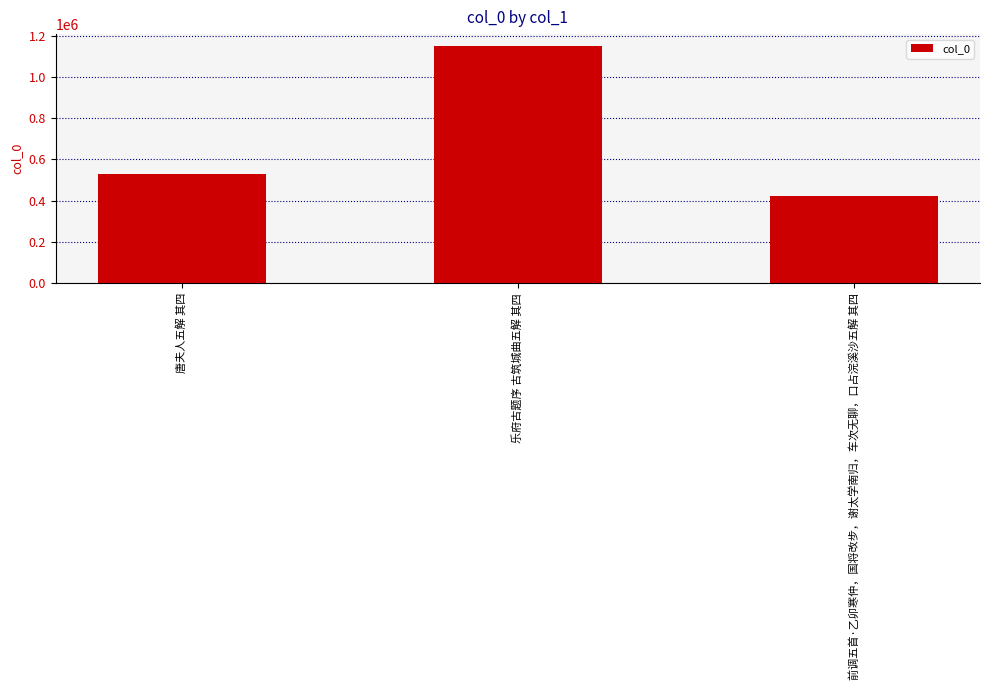

What is the difference between the maximum and minimum values?

725575